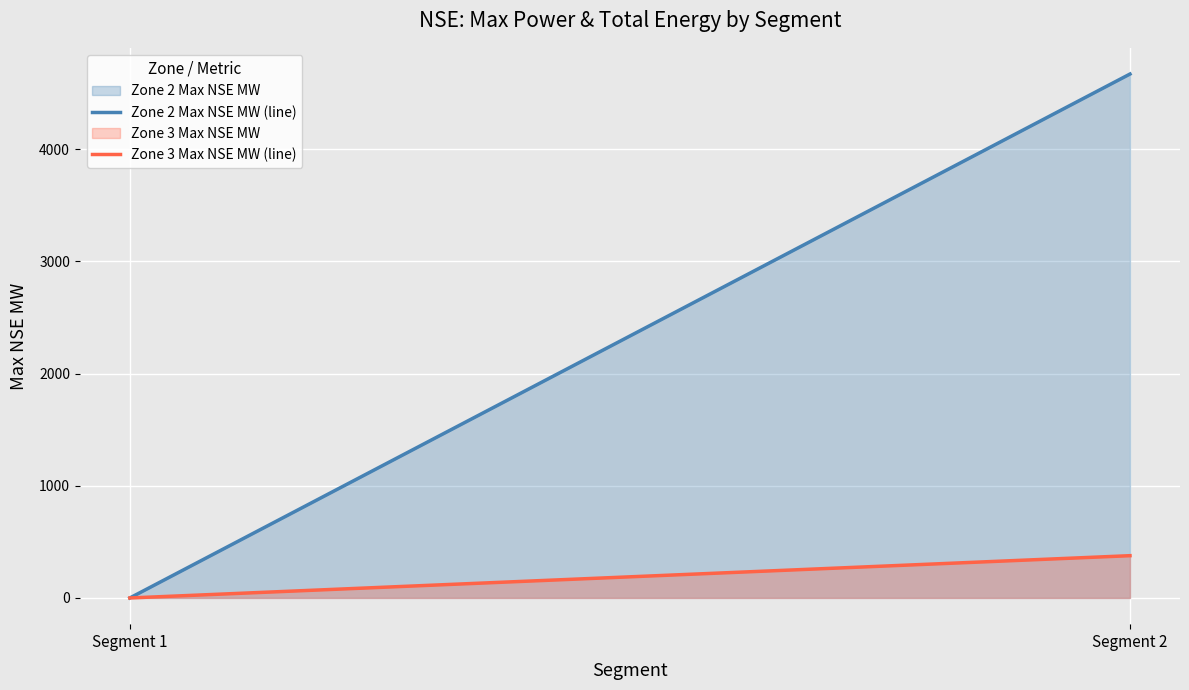

What is the greatest value displayed?

4670.2